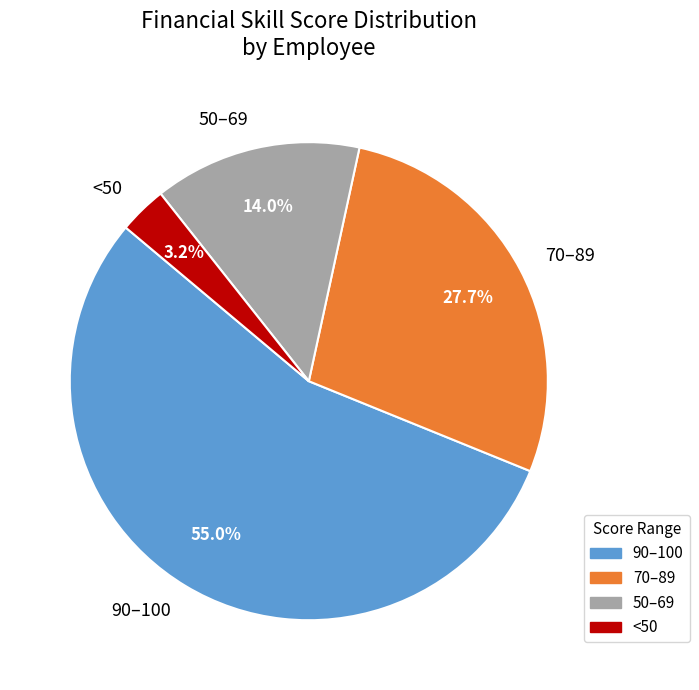

Does any single category account for the majority?

Yes